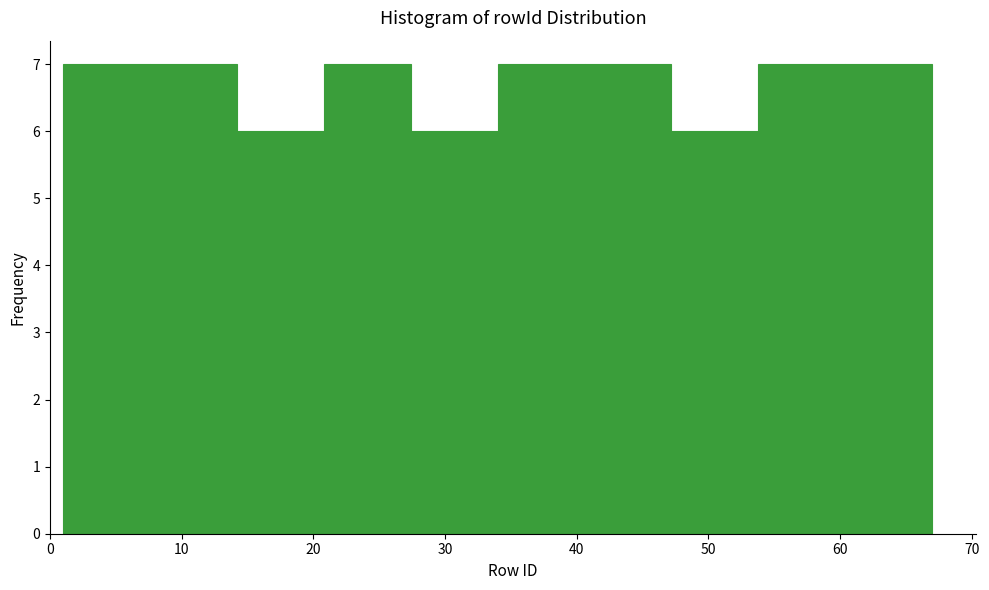

Reading left to right, list every bar in this chart as the range it spans on the x-axis followed by its height. Neither the bar edges nor the heights are printed on the chart, so give them approximately, as read against the axes.

1.0 to 7.6: 7
7.6 to 14.2: 7
14.2 to 20.8: 6
20.8 to 27.4: 7
27.4 to 34.0: 6
34.0 to 40.6: 7
40.6 to 47.2: 7
47.2 to 53.8: 6
53.8 to 60.4: 7
60.4 to 67.0: 7